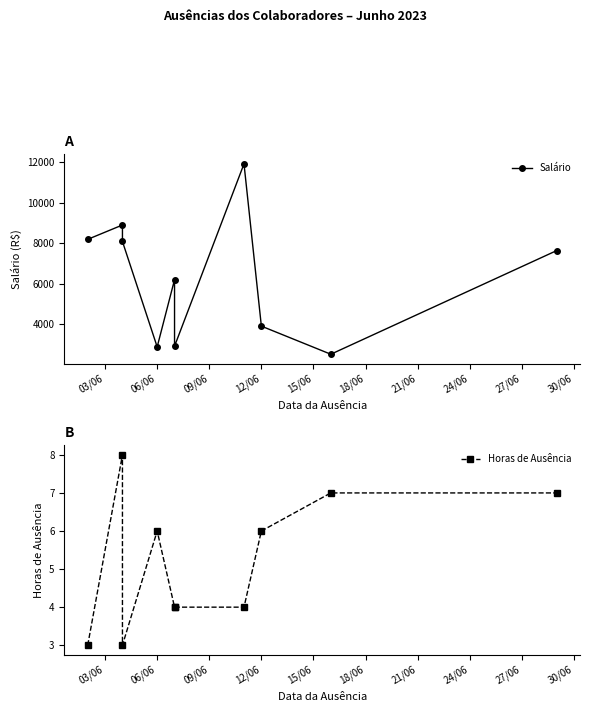

Which series has the largest range (max minus min)?

Salário